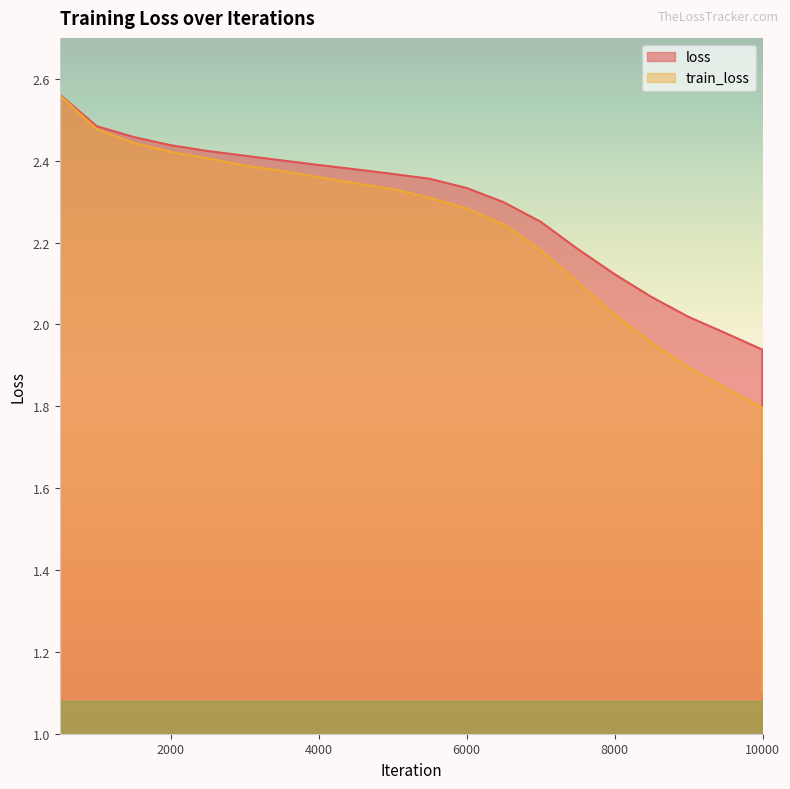

Does the chart display data point markers on the line(s)?

No